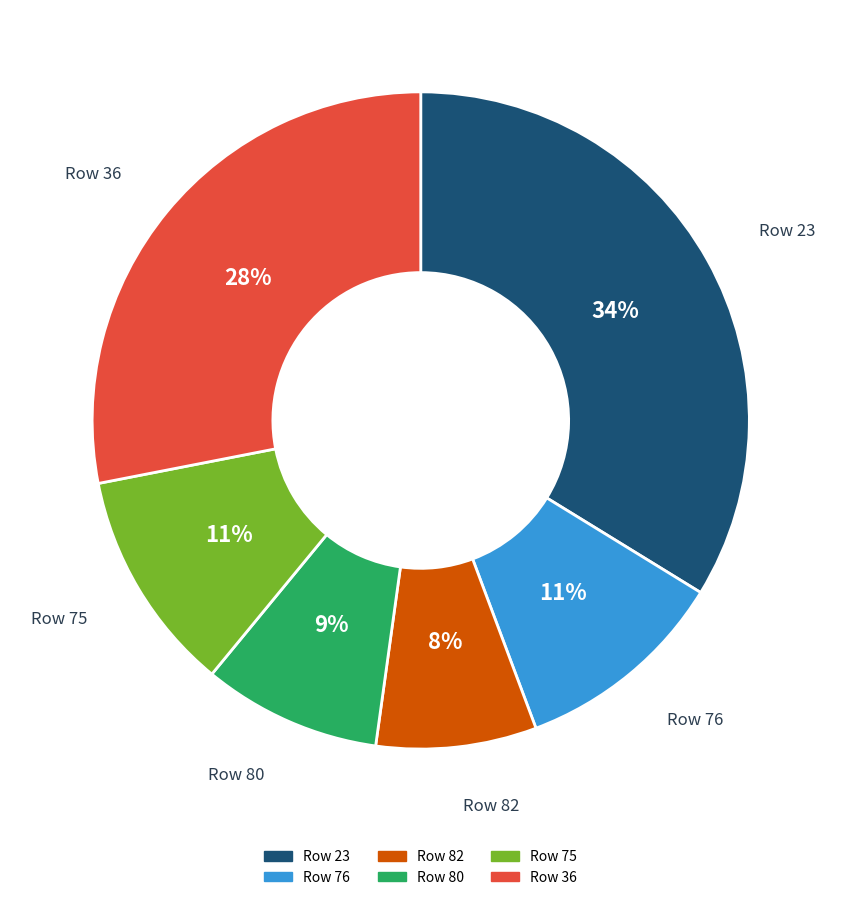

How many slices are in this pie chart?

6